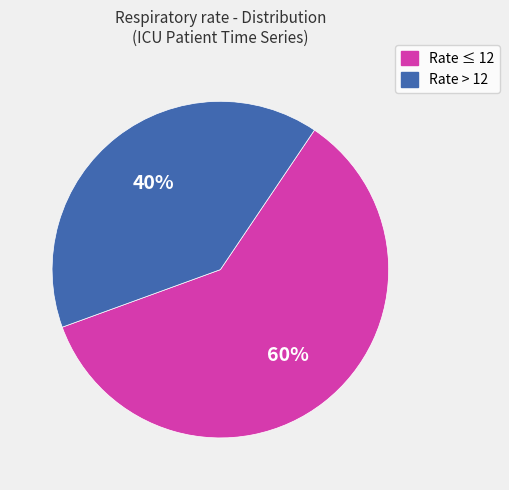

Count the number of slices in the pie.

2